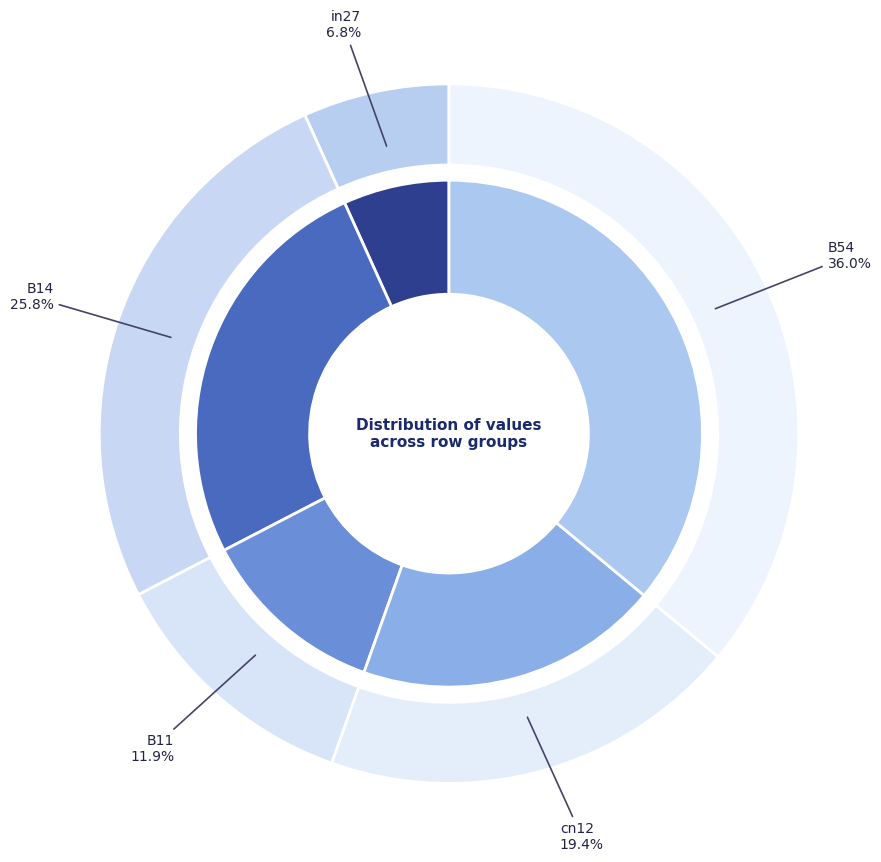

Does B54 account for over 50% of the chart?

No